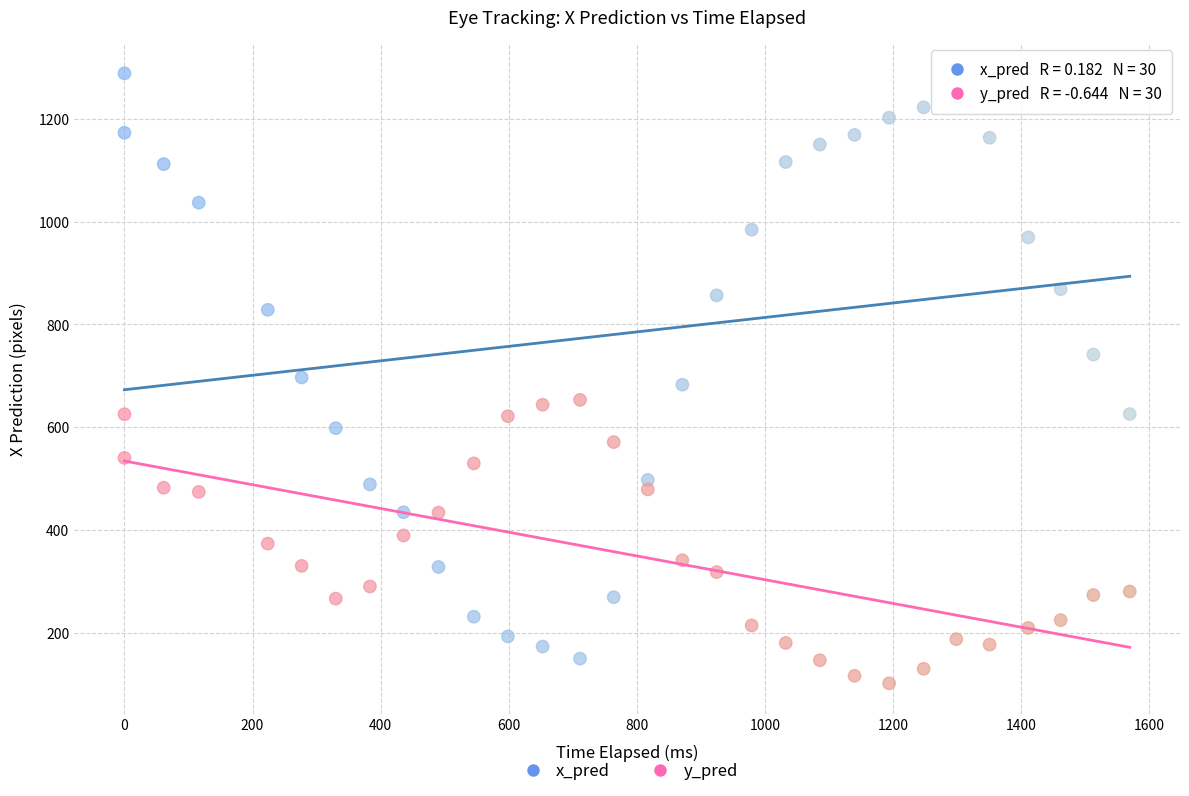

Across all data points, what is the range of X values (max minus min)?

1569.6